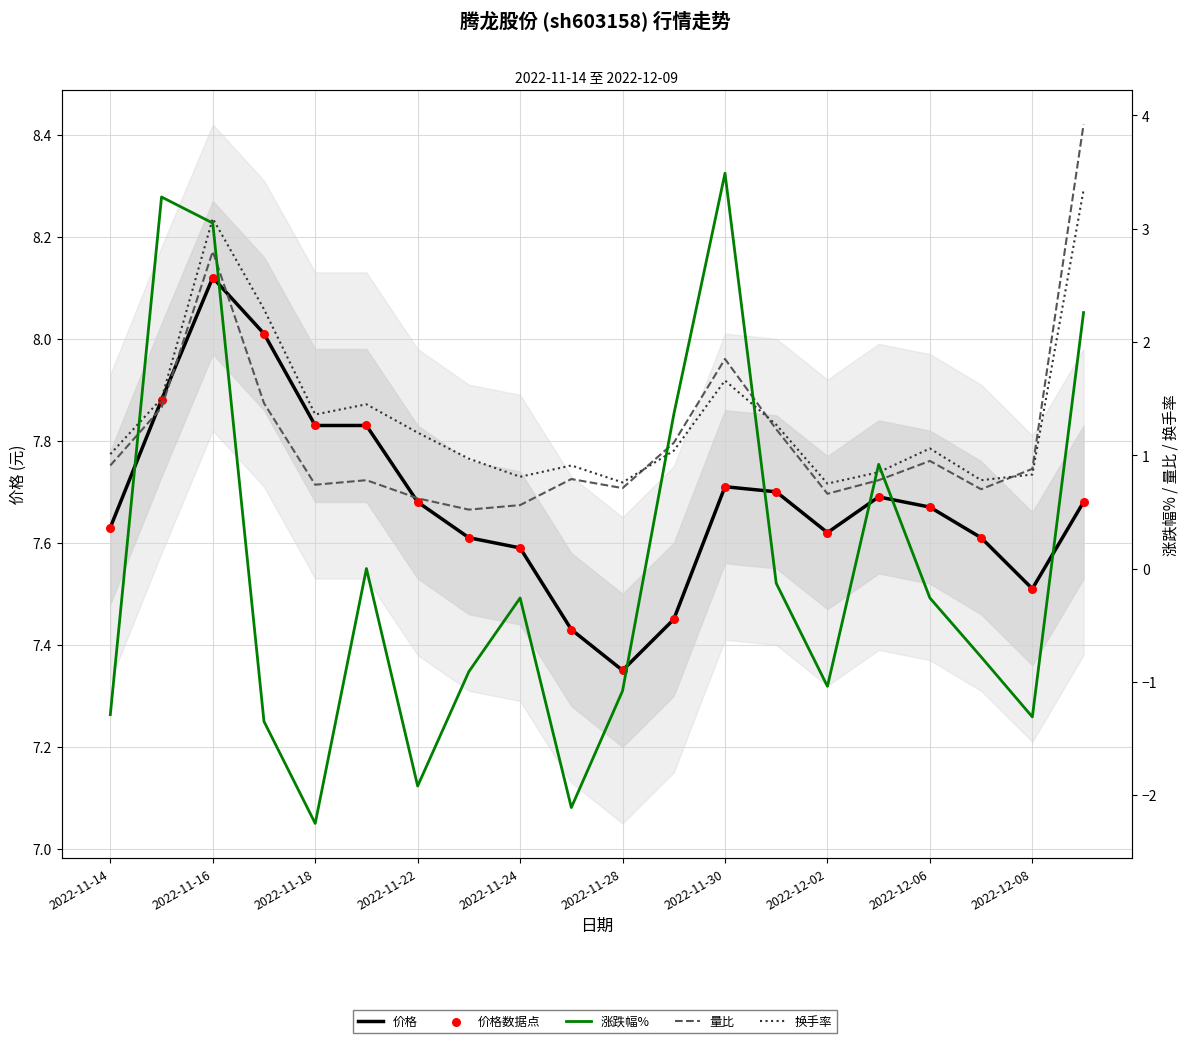

Which series has the largest total across all categories?

价格